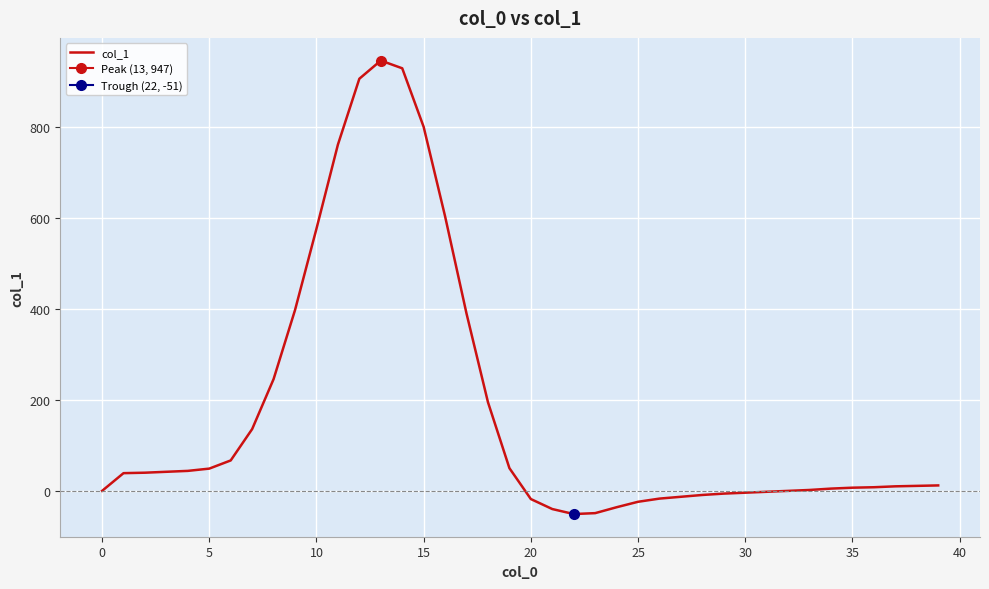

Which has a higher value, 32 or 15?

15